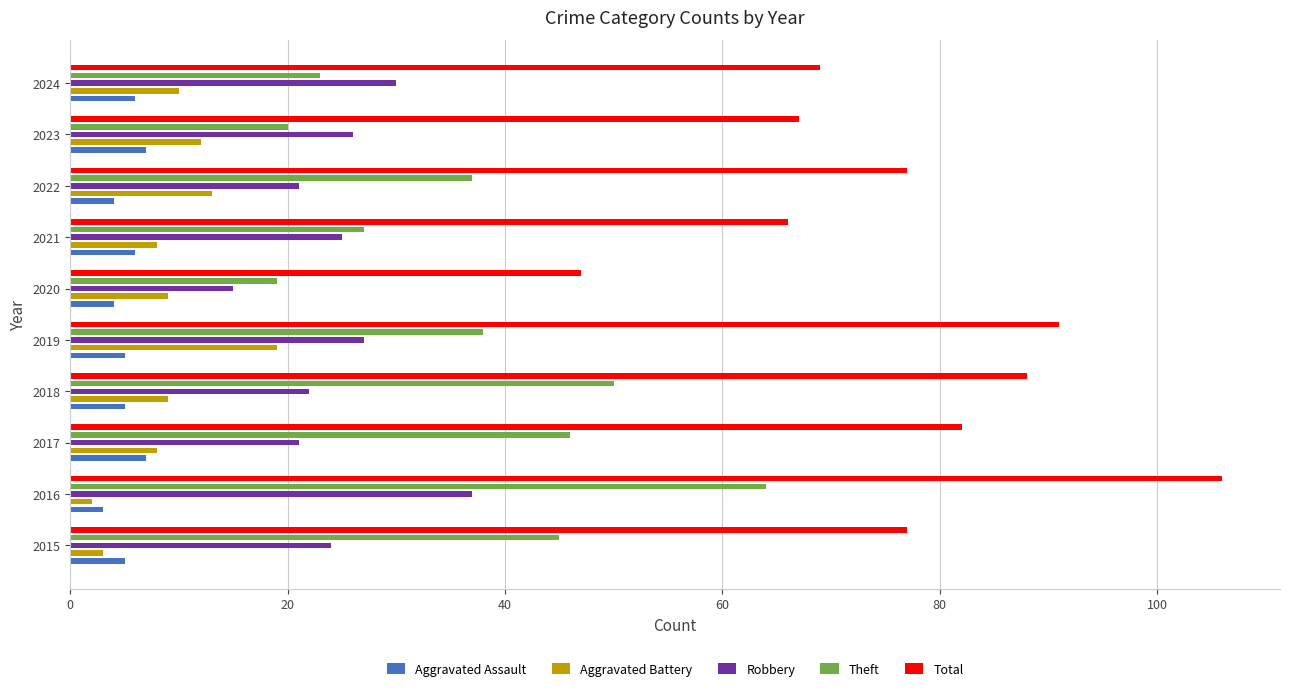

What value does the Total series have at 2018?

88